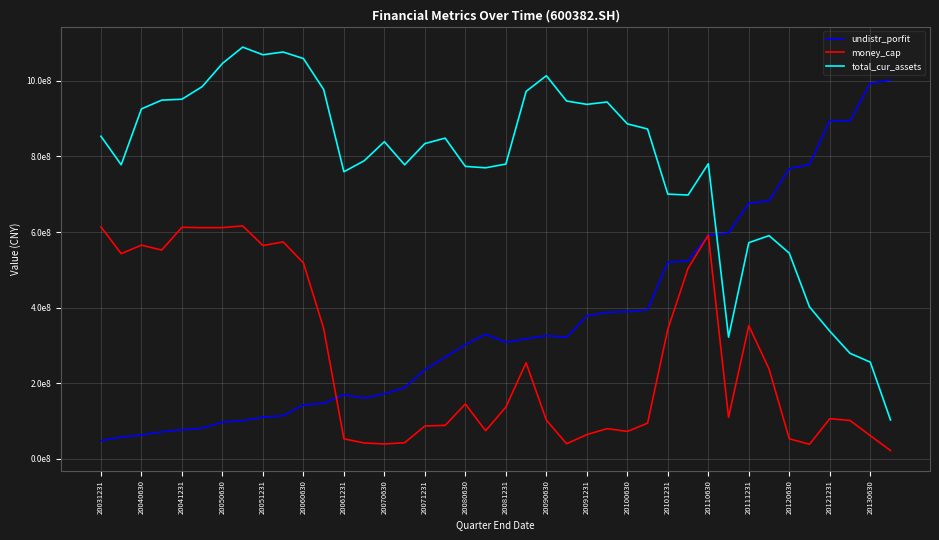

Does the chart have visible grid lines?

Yes